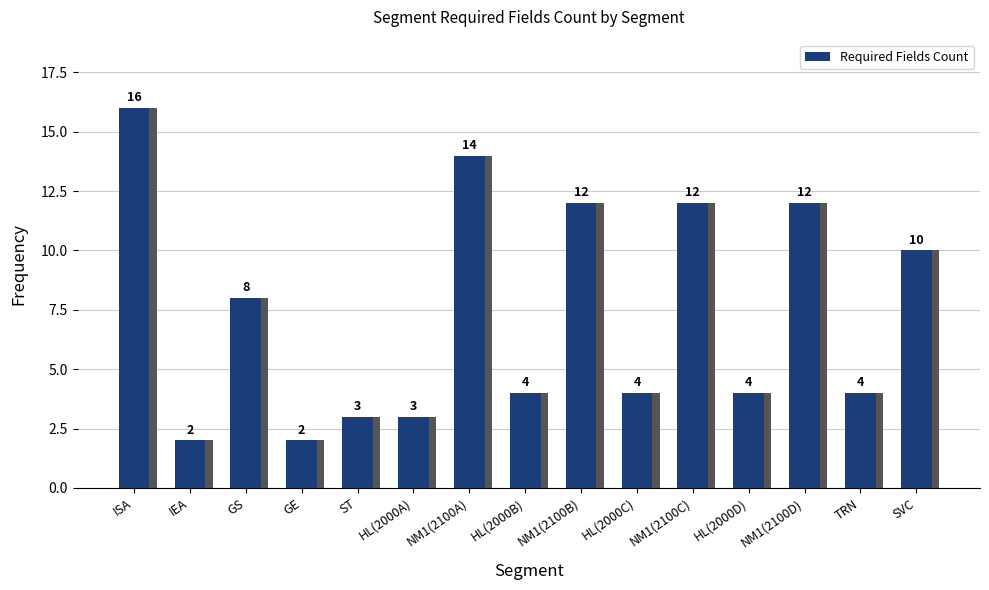

Reading left to right, extract all data points from this chart.

ISA=16	IEA=2	GS=8	GE=2	ST=3	HL(2000A)=3	NM1(2100A)=14	HL(2000B)=4	NM1(2100B)=12	HL(2000C)=4	NM1(2100C)=12	HL(2000D)=4	NM1(2100D)=12	TRN=4	SVC=10